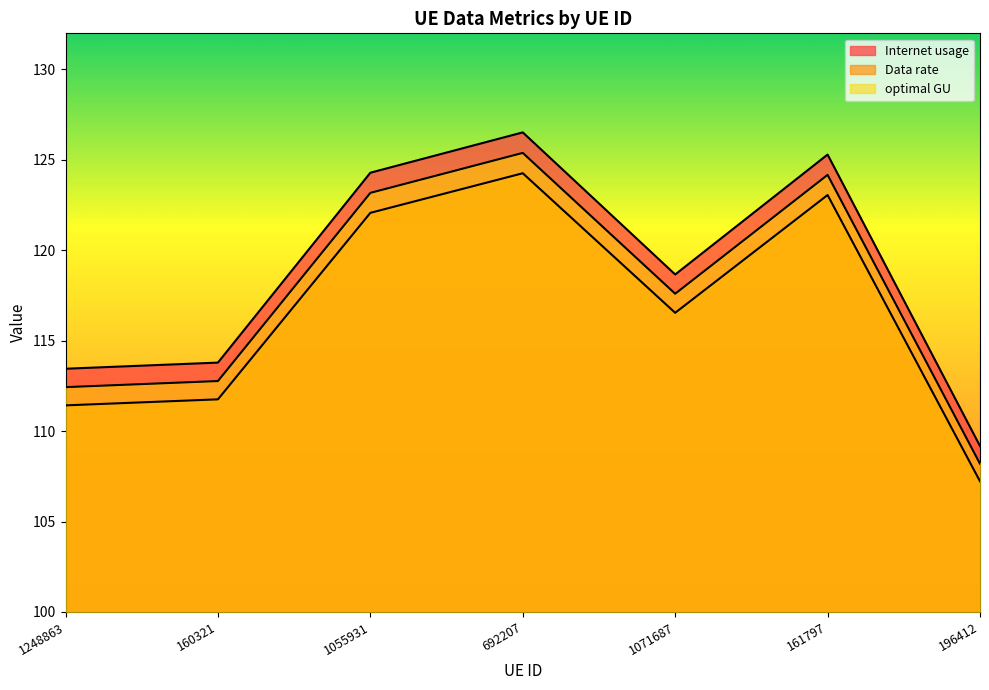

Rank the series at 196412 from highest to lowest value.

Internet usage, optimal GU, Data rate